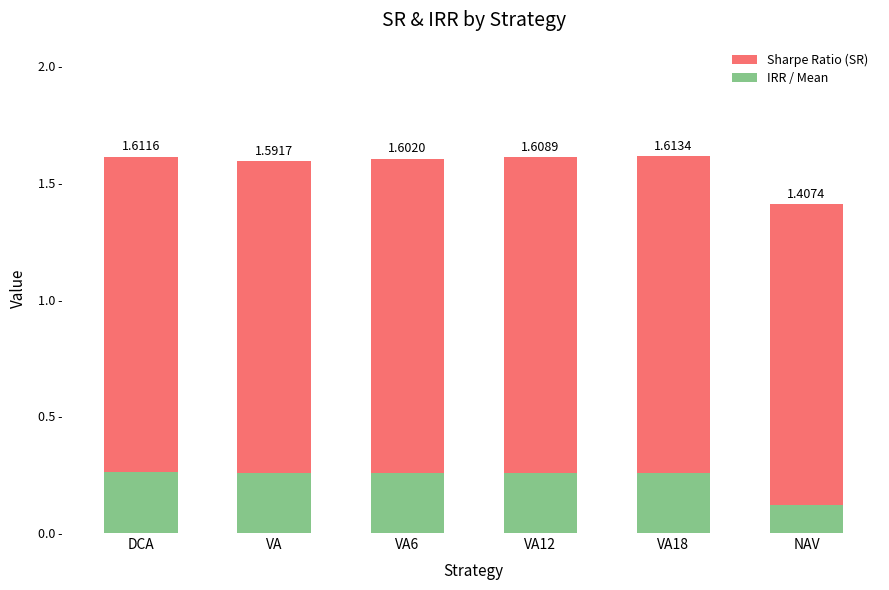

What position from the right is VA18?

2